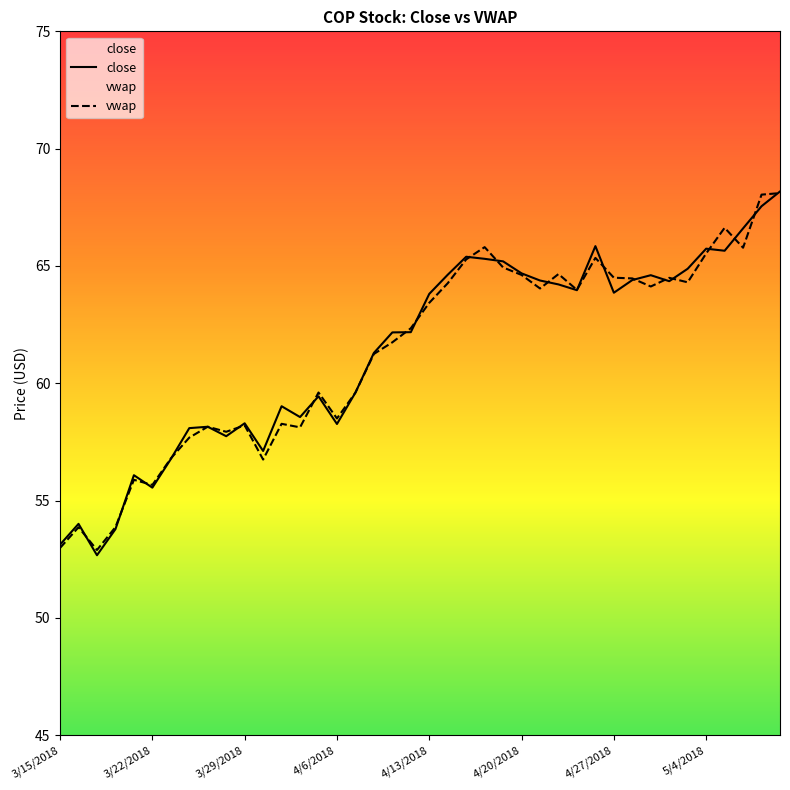

How many interior local peaks does the vwap series have?

11